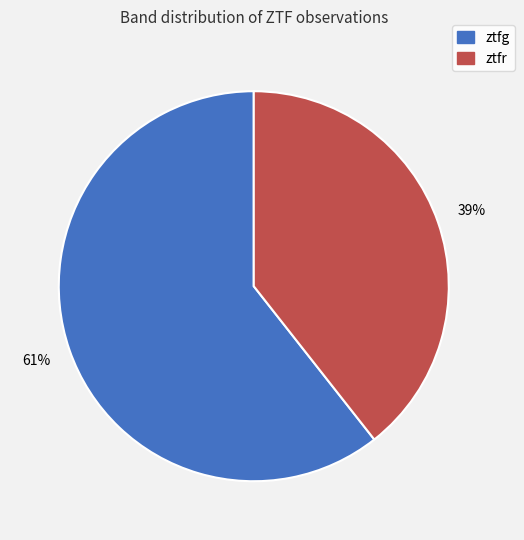

Do ztfg and ztfr together represent more than half of the pie?

Yes